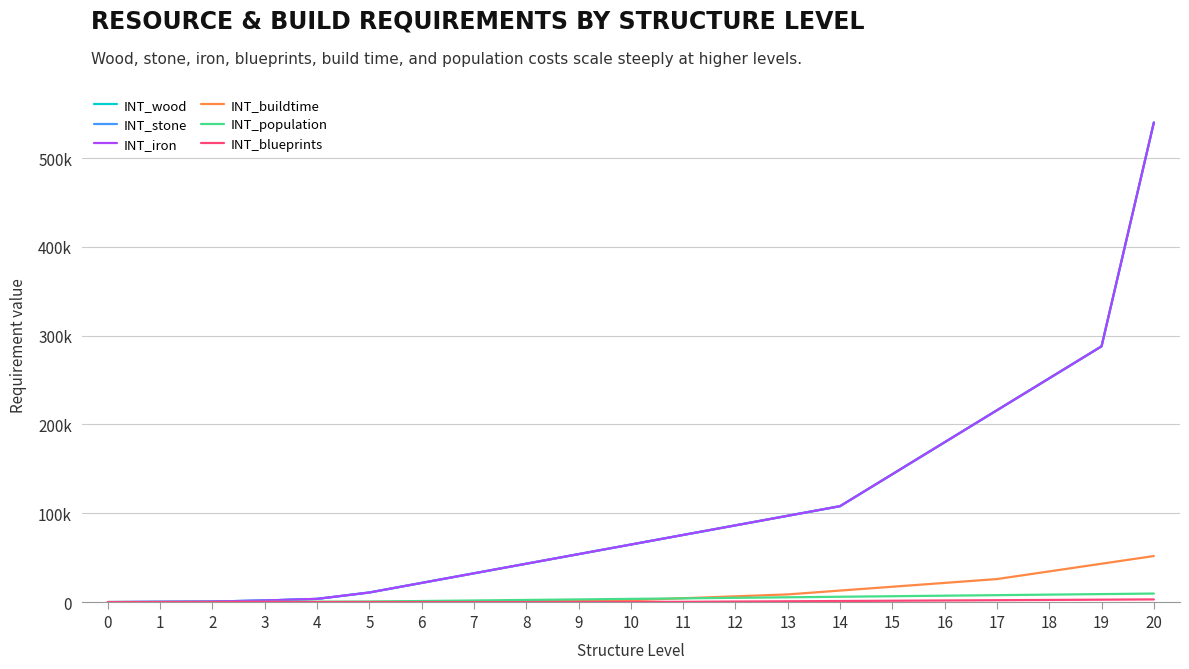

Rank the categories by INT_stone value from highest to lowest.

20, 19, 18, 17, 16, 15, 14, 13, 12, 11, 10, 9, 8, 7, 6, 5, 4, 3, 2, 1, 0